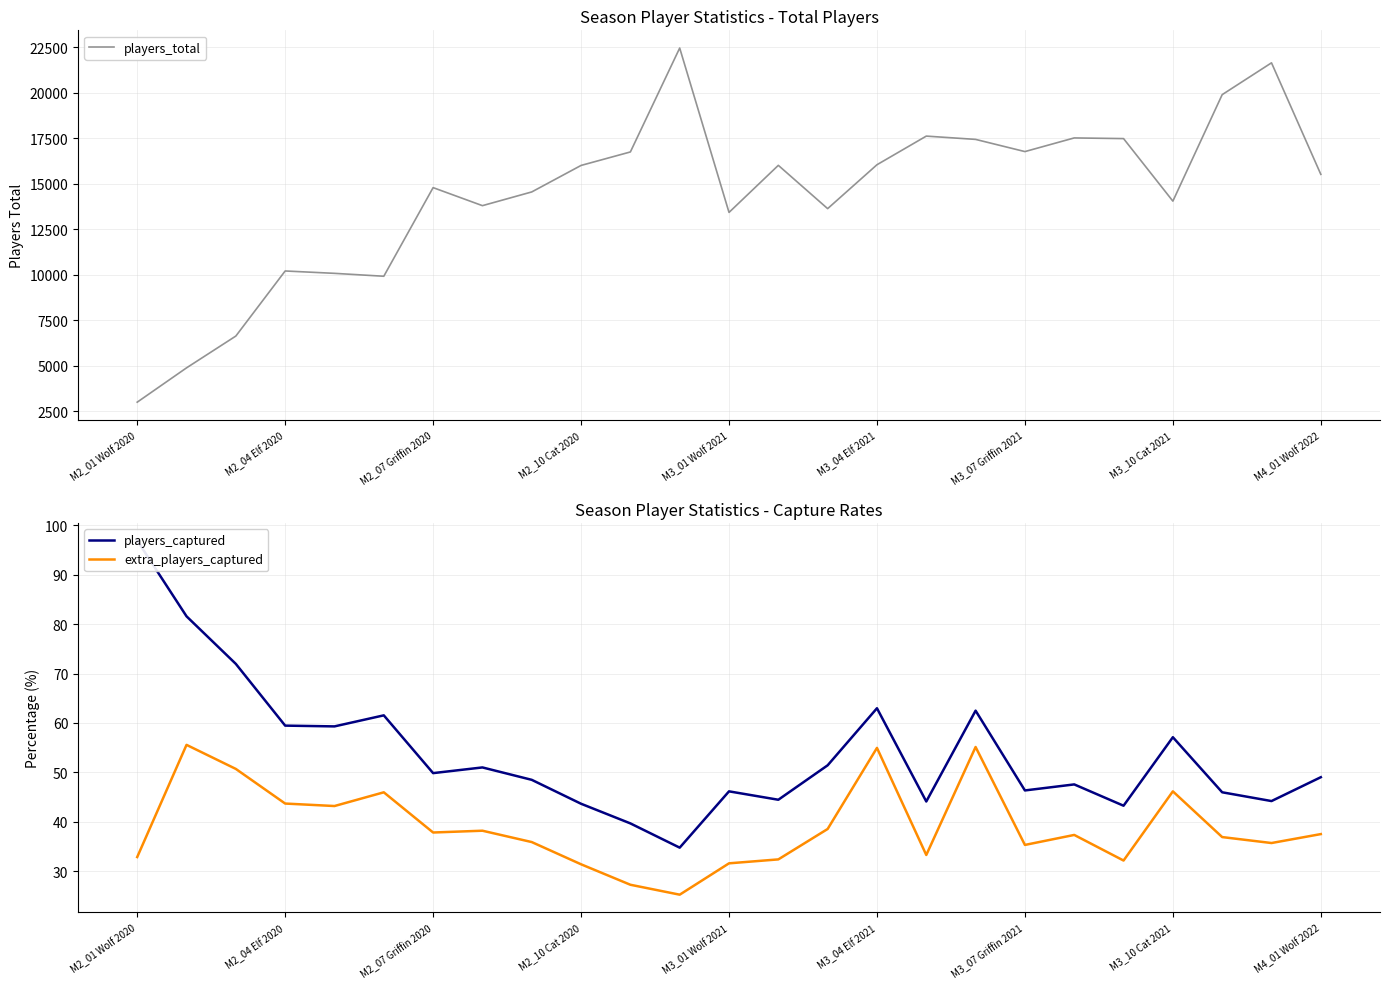

What is the minimum value shown in the chart?

25.2